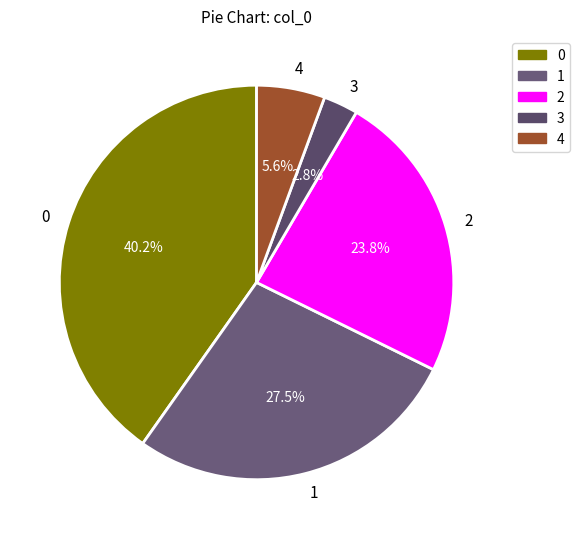

Which slice is the largest?

0